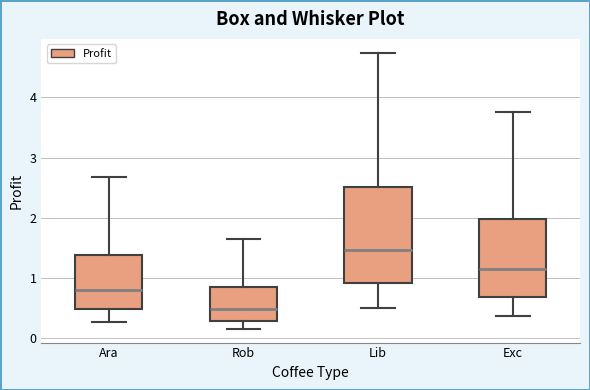

Which box's median line is the lowest?

Rob